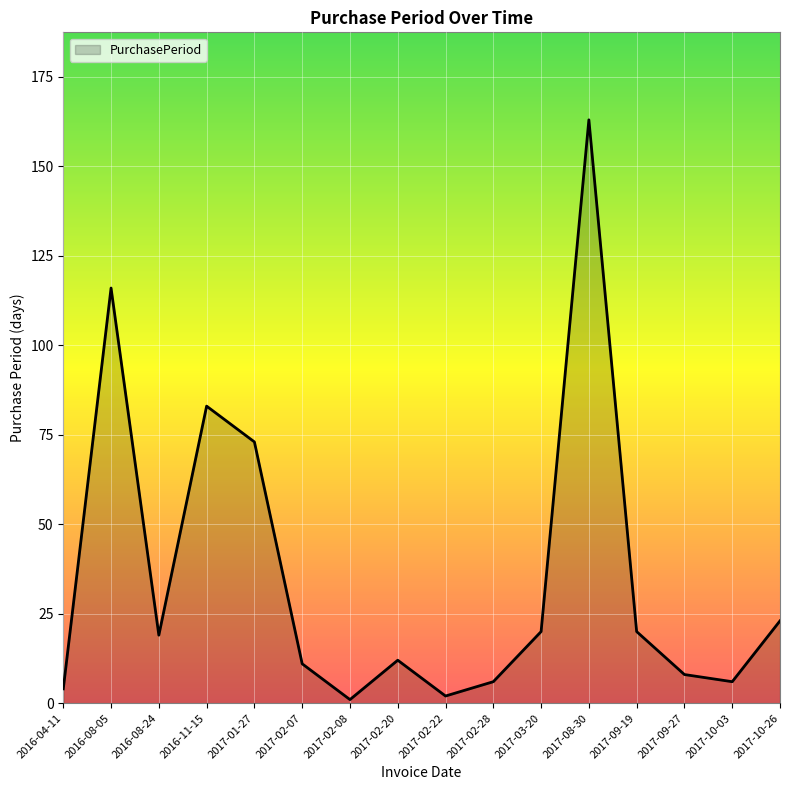

At which label is the value closest to 82?

2016-11-15